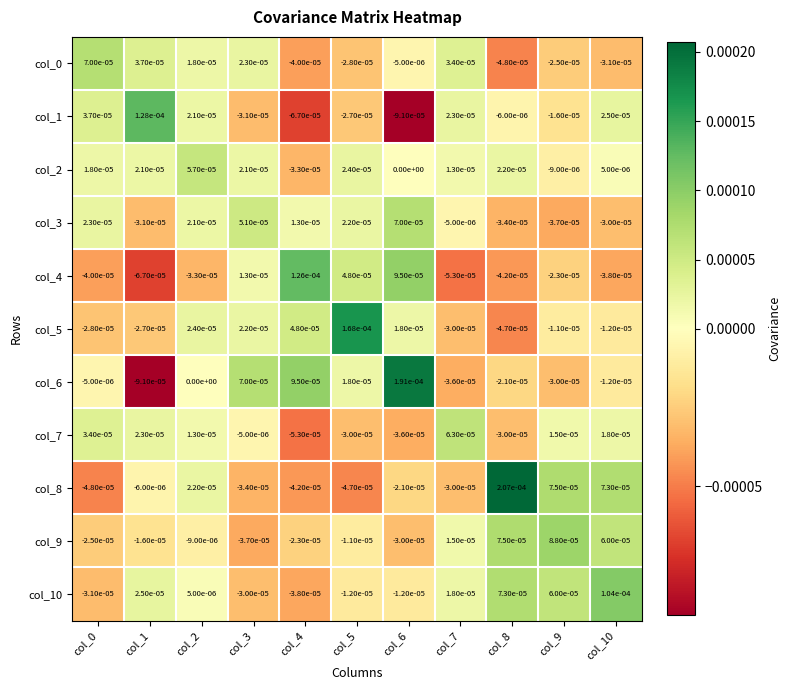

Which series has the widest spread of values?

col_6